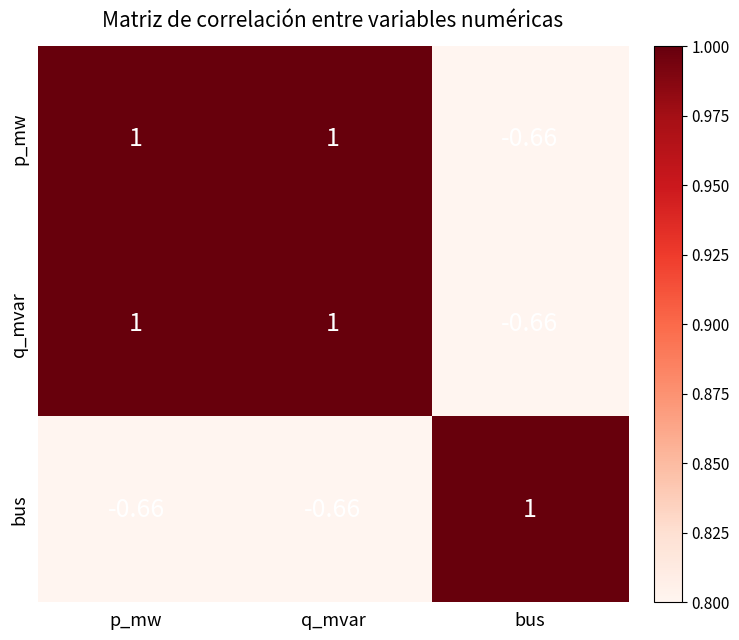

What is the spread (max minus min) of values at bus?

1.7